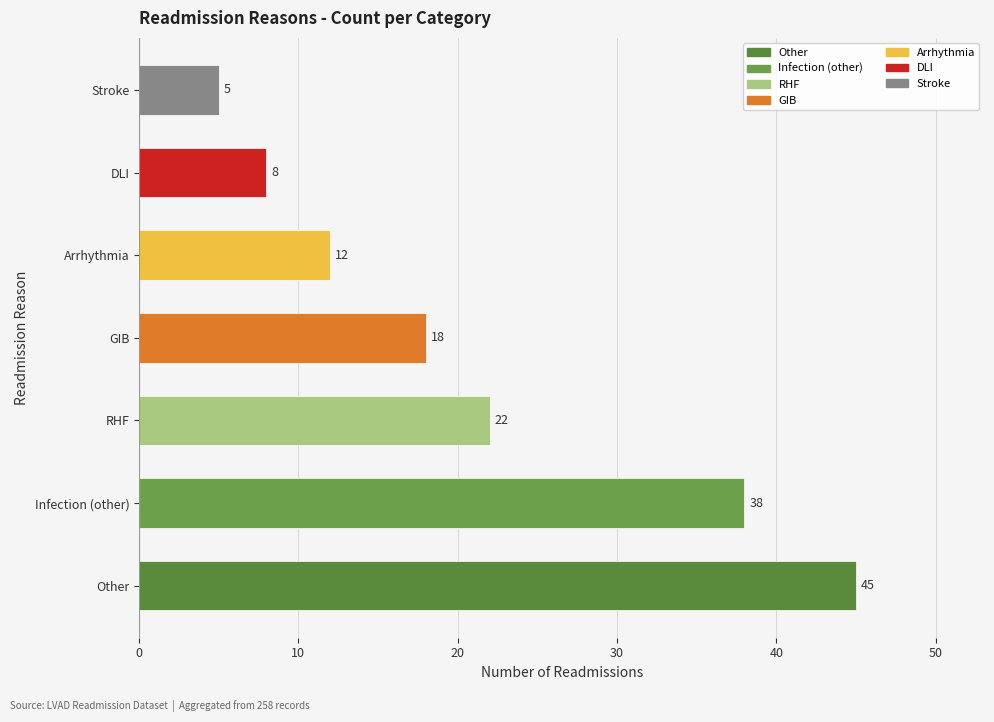

Count the number of categories in the chart.

7